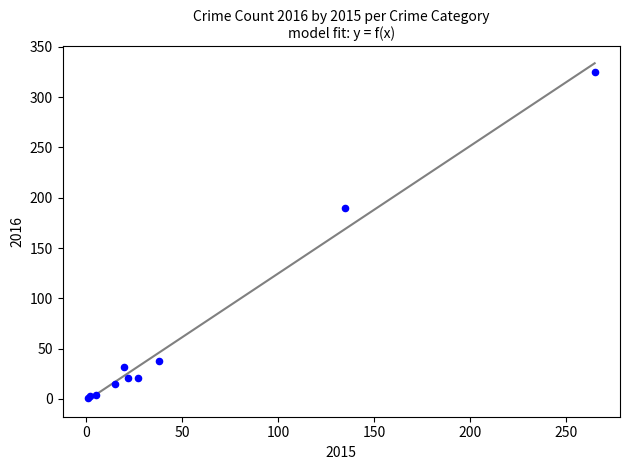

What Y value in the scatter plot is closest to 163?

190